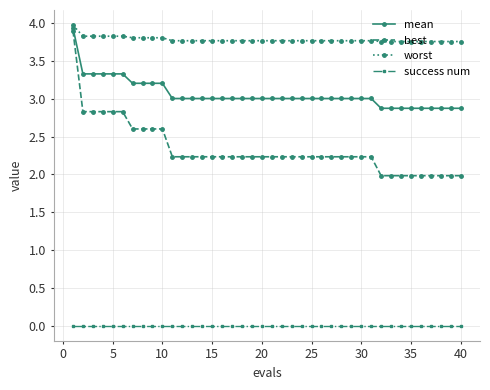

What is the maximum value shown in the chart?

4.0